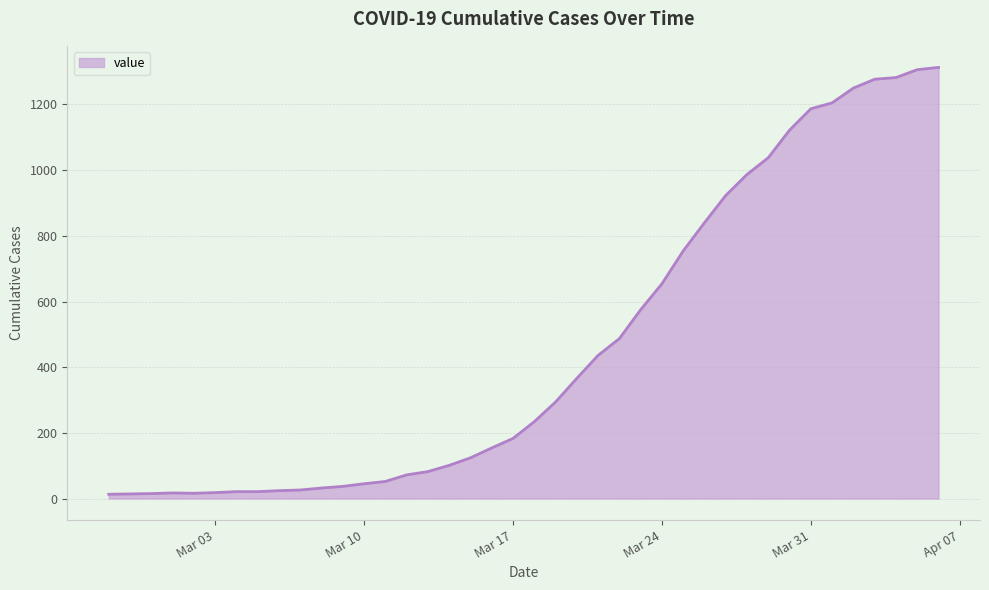

What is the difference between the maximum and minimum values?

1300